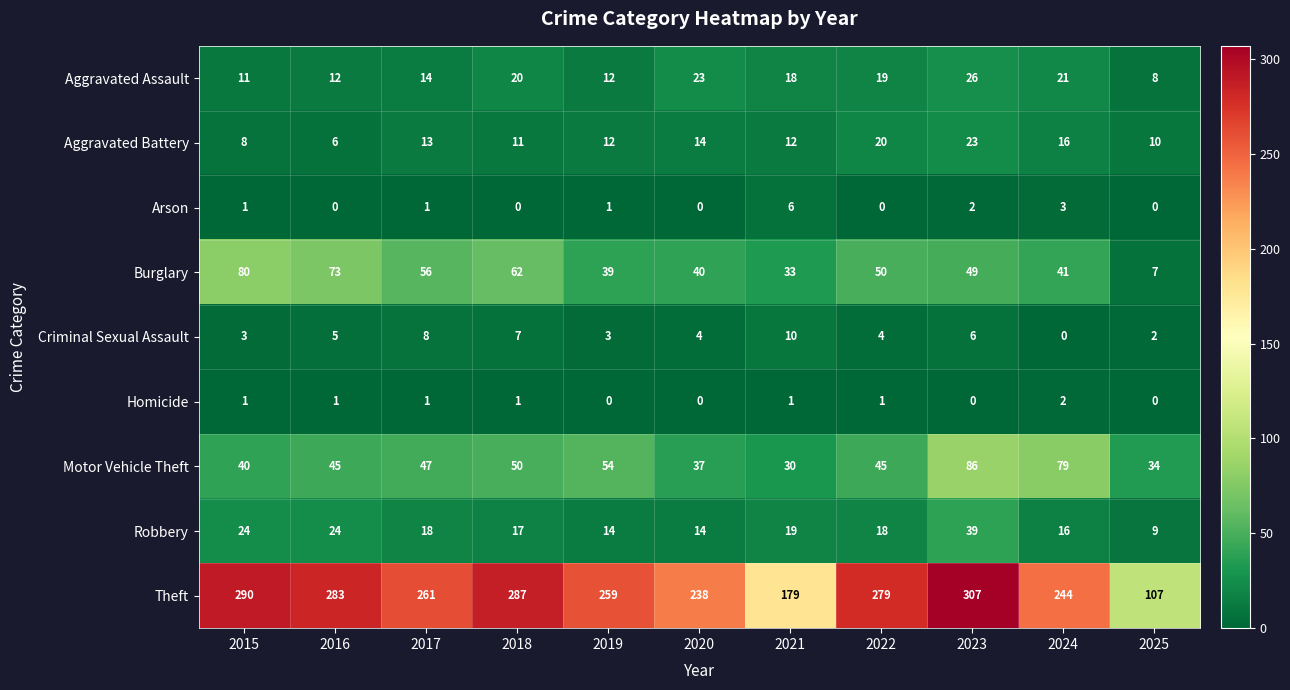

What is the difference between the highest and lowest values at 2015?

289